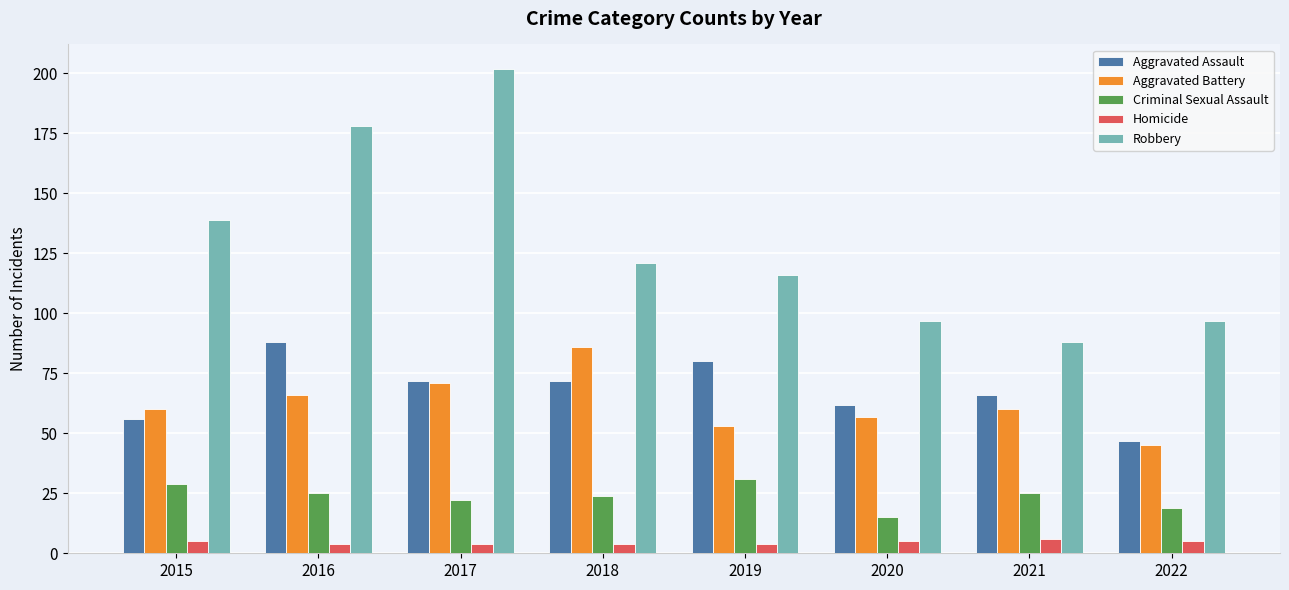

The Criminal Sexual Assault series shows 25 at 2021. True or false?

True